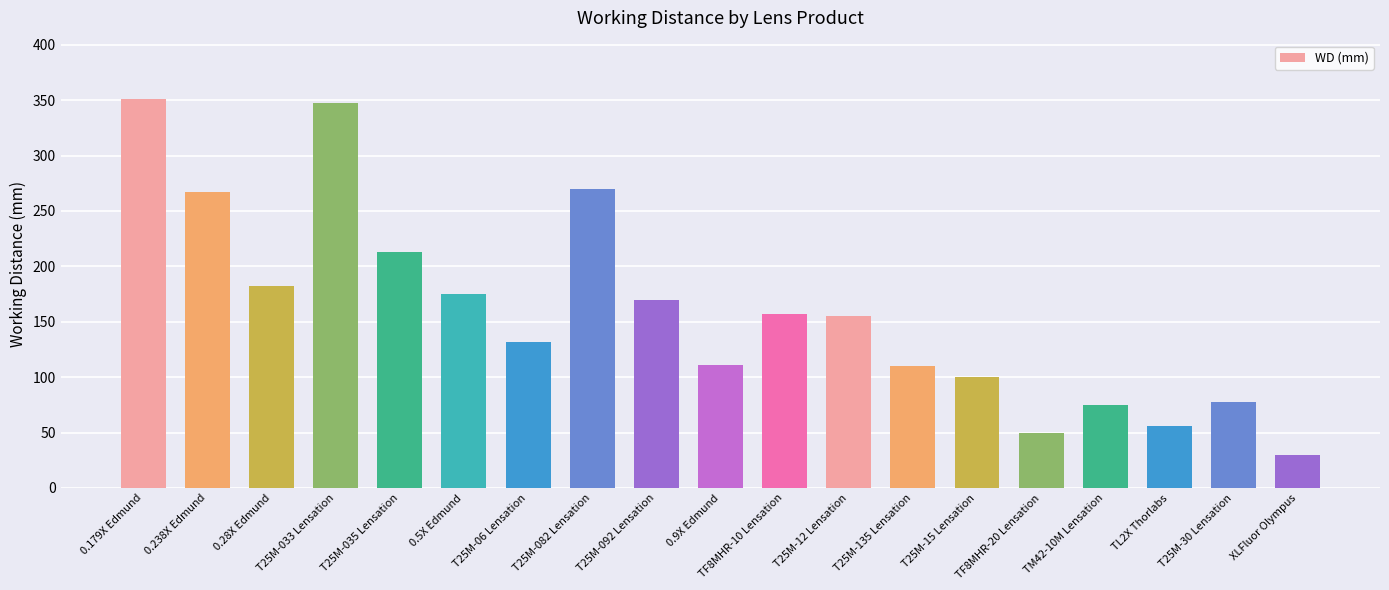

What is the average value?

159.4